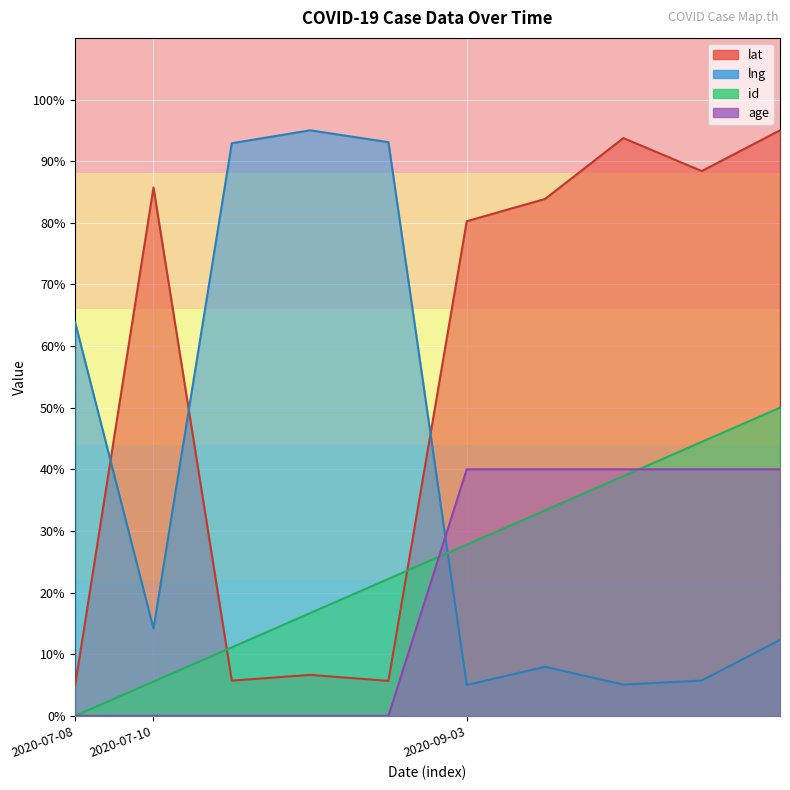

True or false: age and lat intersect in this chart.

False